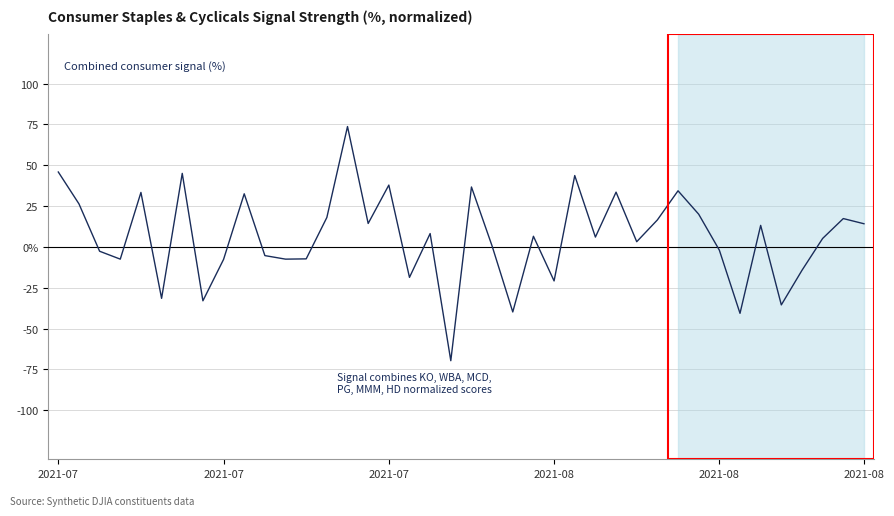

Does the chart display data point markers on the line(s)?

No